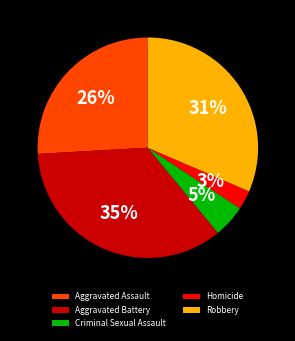

Does Aggravated Battery account for over 50% of the chart?

No